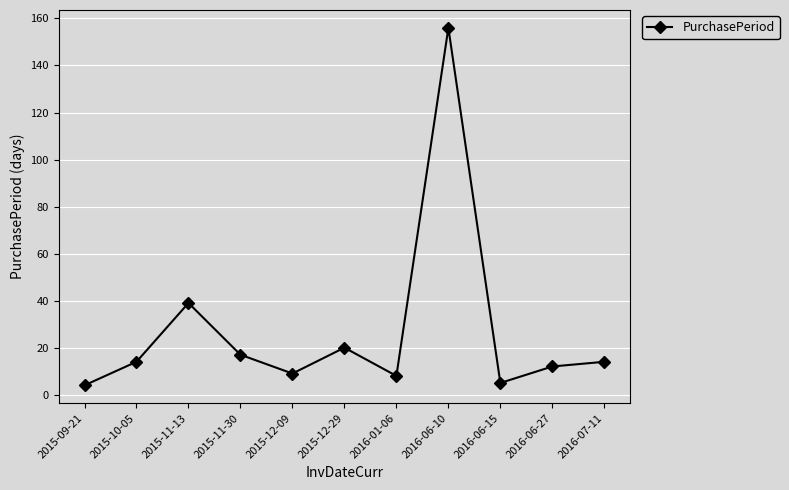

How many distinct data groups are displayed?

1